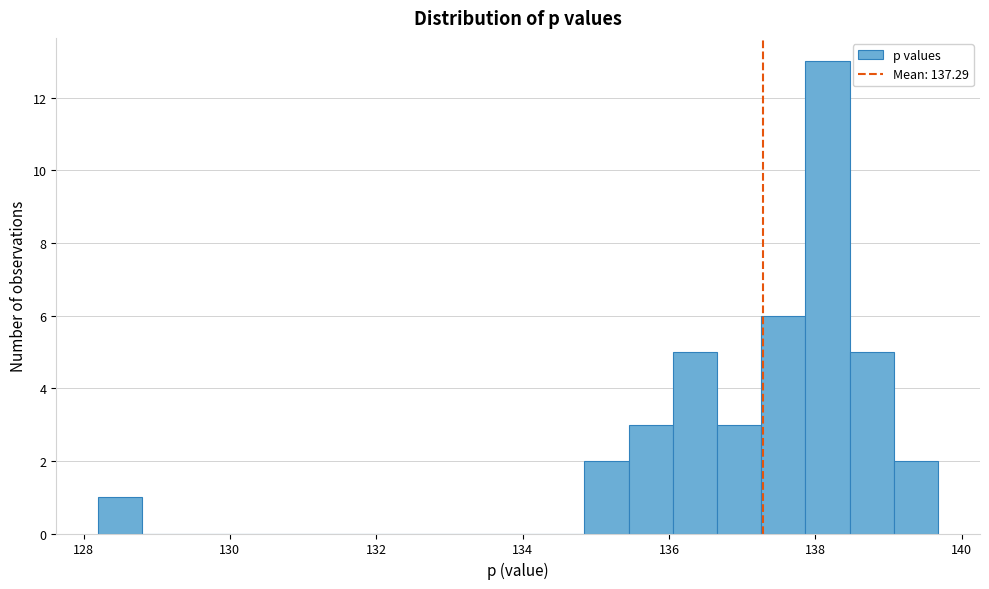

Read against the x-axis, roughly where is the centre of the tallest bar?

138.2